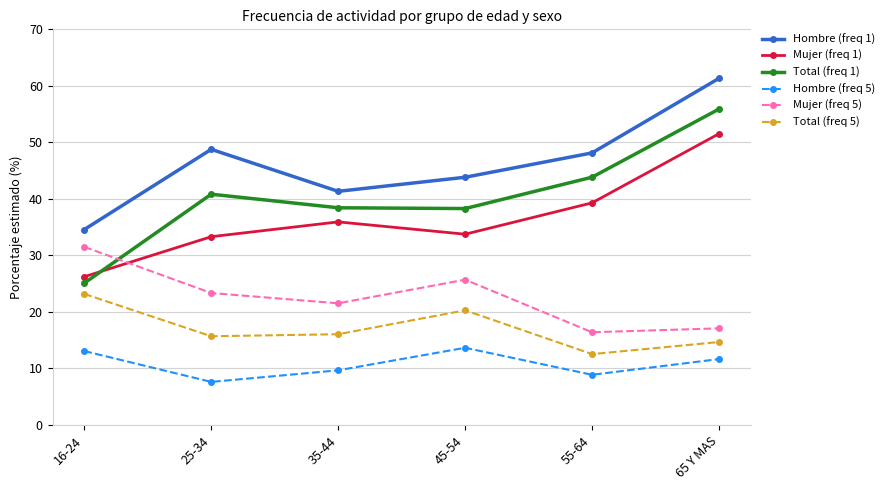

At which category is the sum across all series the highest?

65 Y MAS